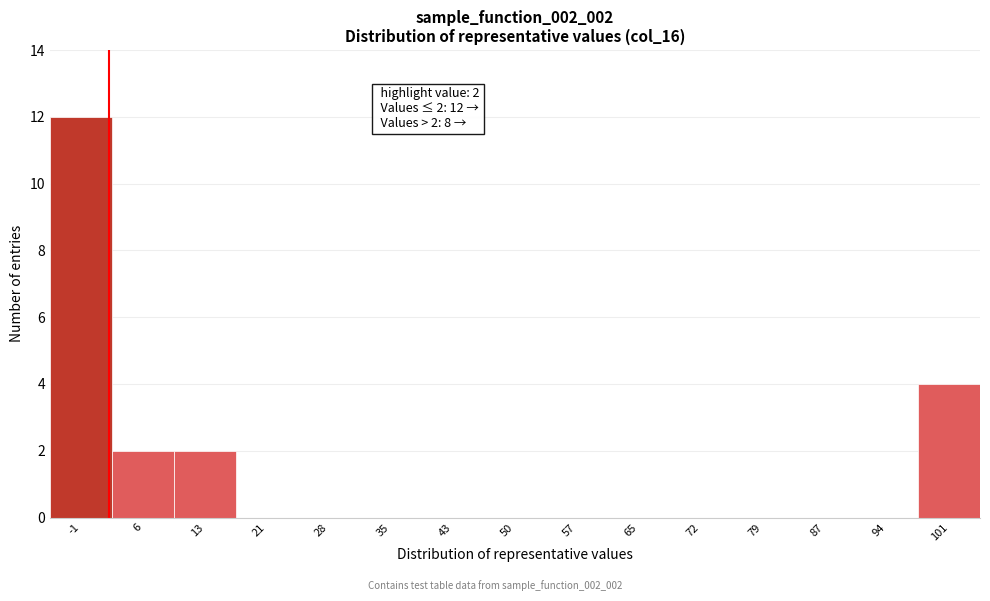

Over which range of the x-axis is the bar tallest?

-5 to 2